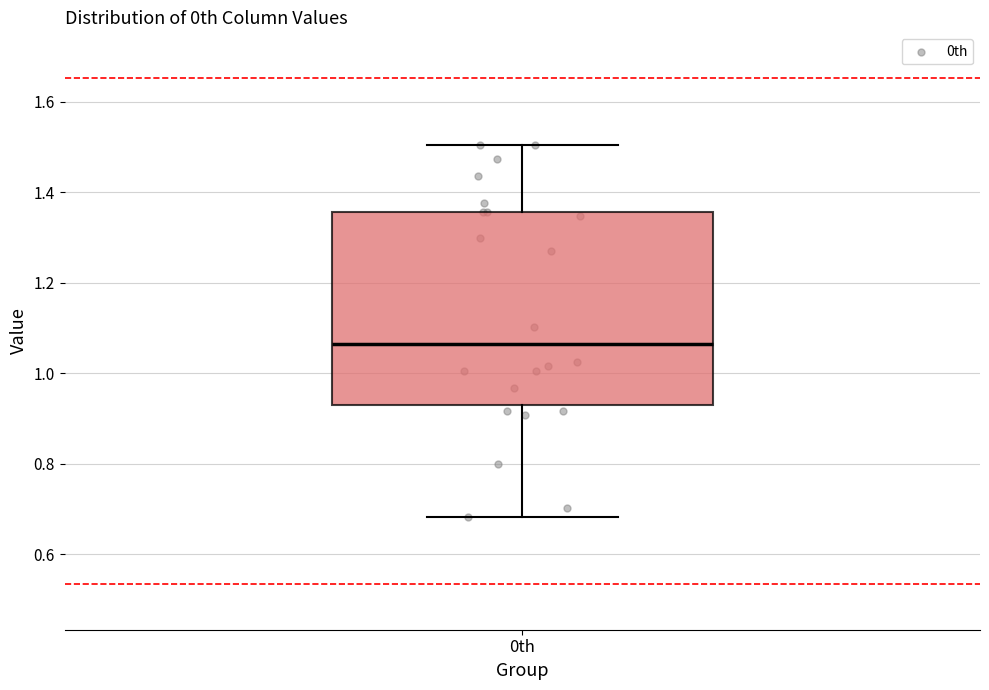

Where does the median line of the box for 0th sit on the y-axis? The values are not printed on the chart, so give them approximately, as read against the axis.

1.06